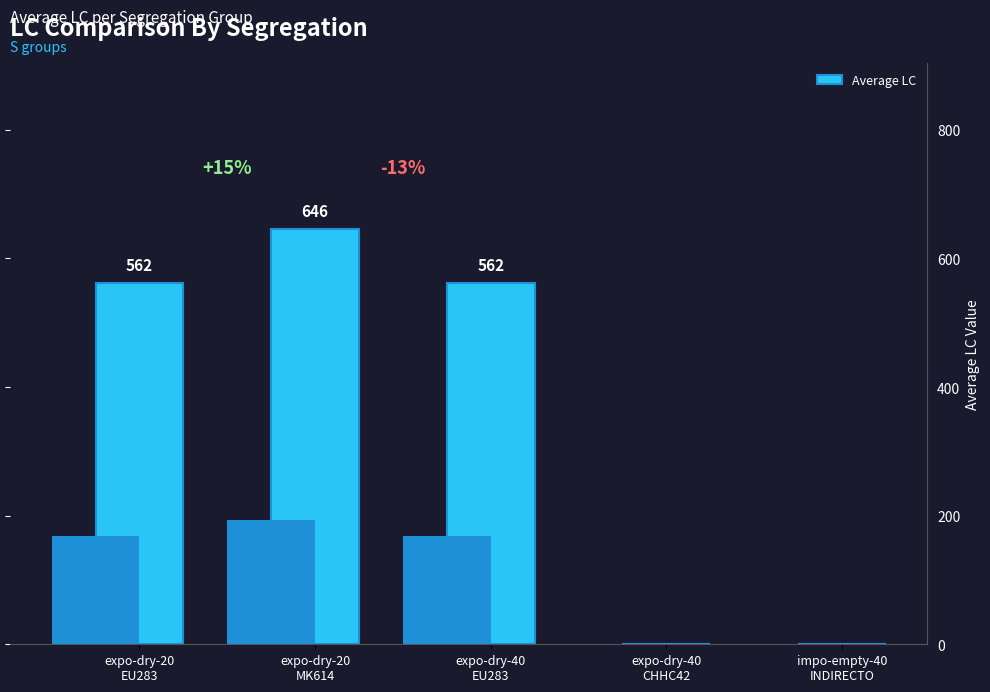

Reading right to left, extract all data points from this chart.

impo-empty-40
INDIRECTO=0	expo-dry-40
CHHC42=0	expo-dry-40
EU283=562	expo-dry-20
MK614=646	expo-dry-20
EU283=562